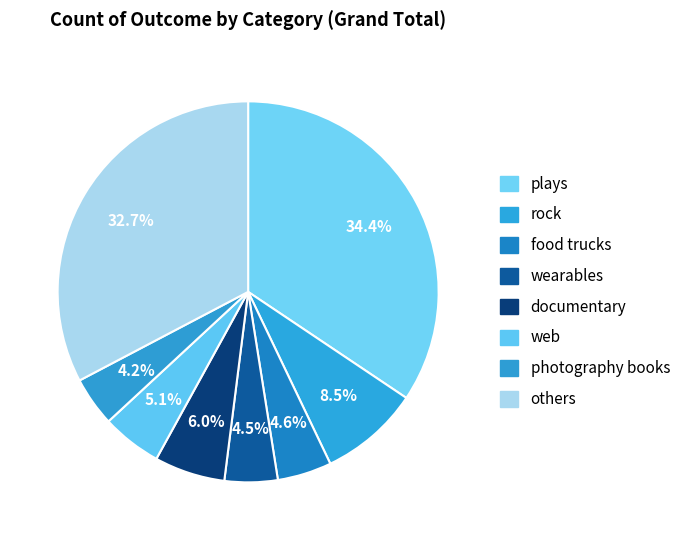

Count the number of slices in the pie.

8